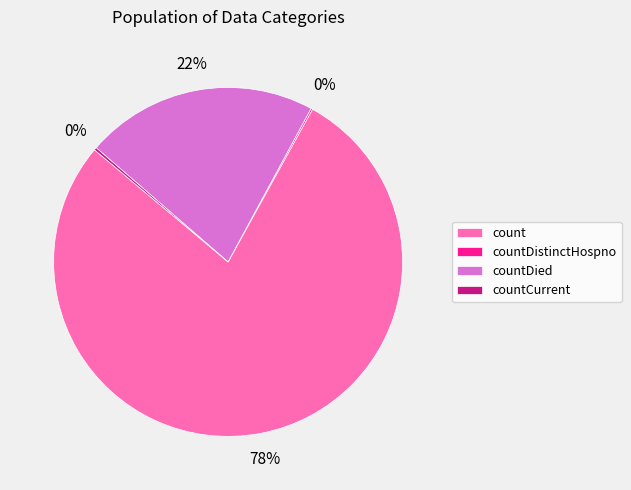

To the nearest percent, what is the average slice percentage?

25%